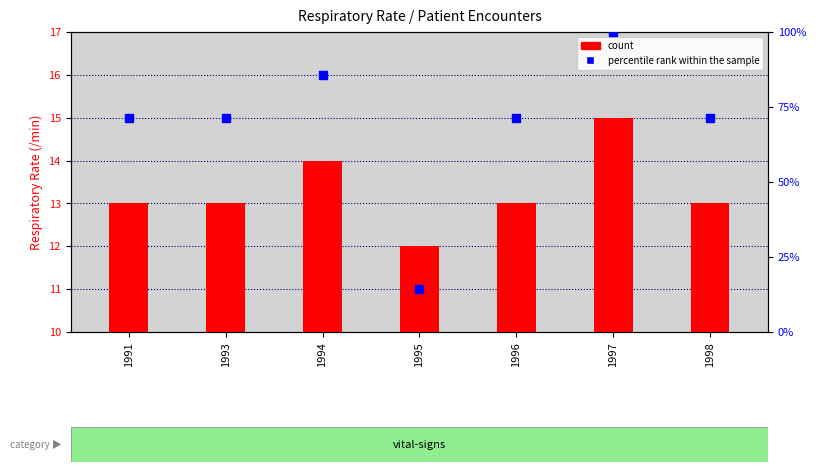

Which series has the largest total across all categories?

percentile rank within the sample